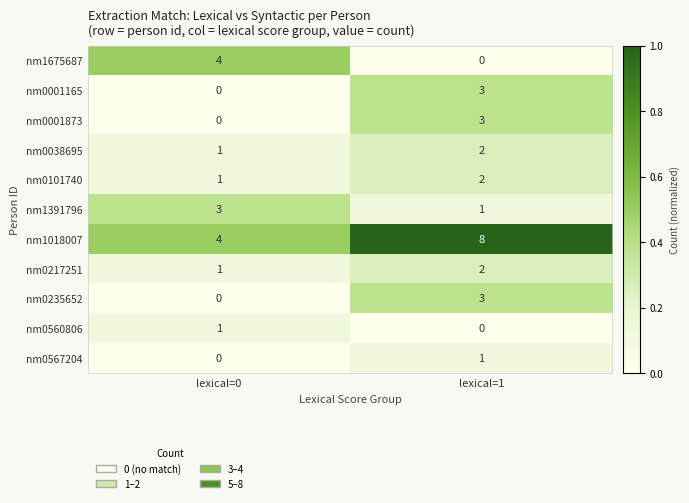

What is the sum of the nm1018007 values at lexical=1 and lexical=0?

12